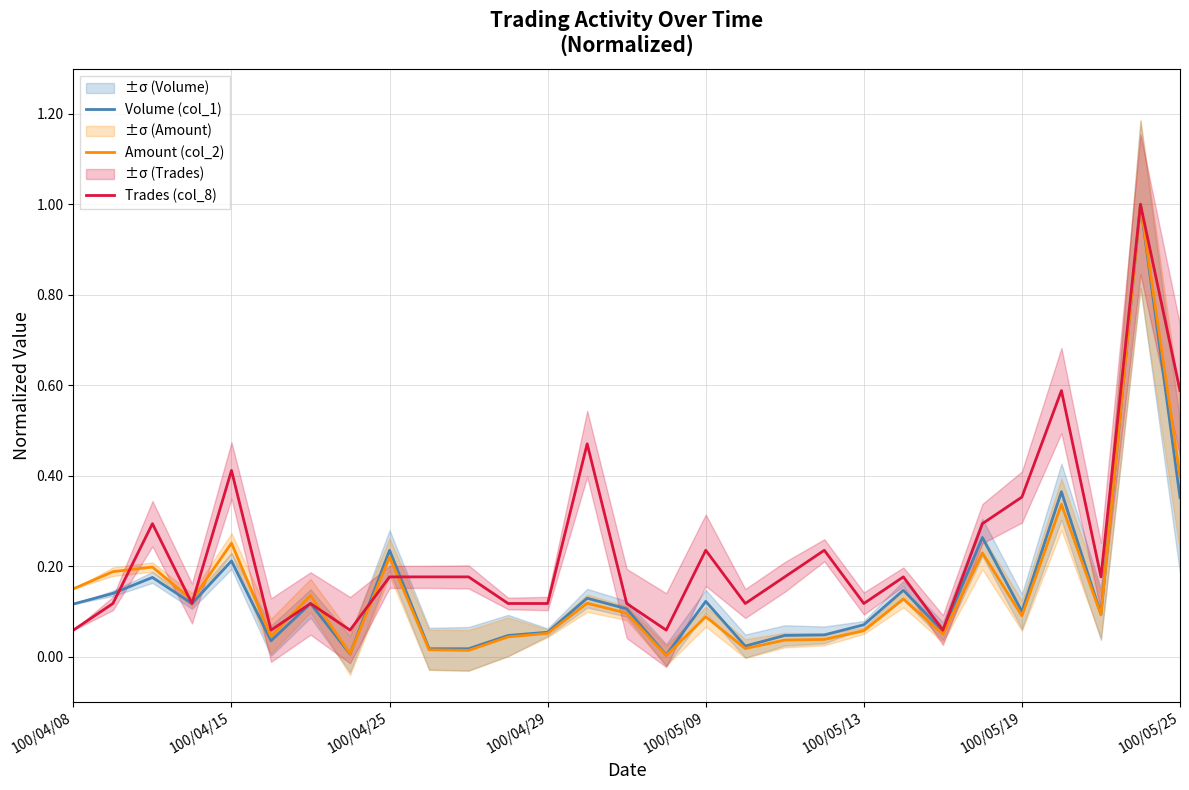

What is the minimum value for Trades (col_8)?

0.1